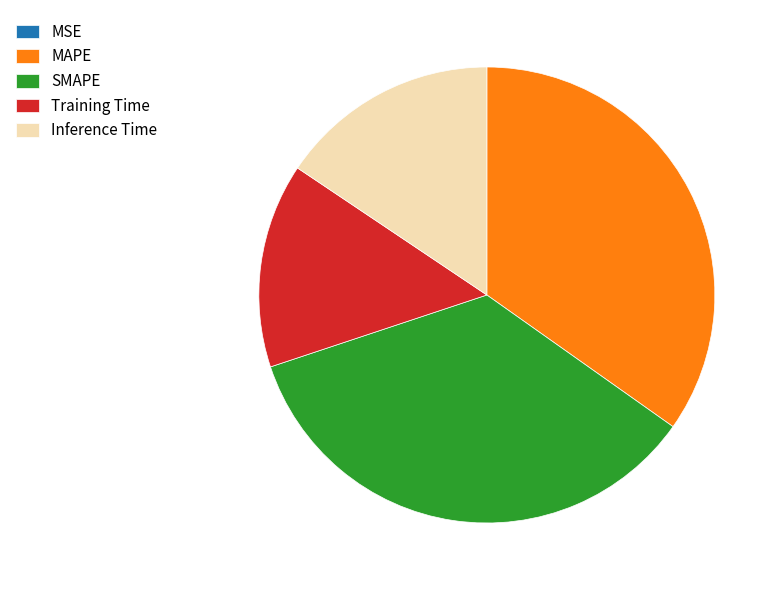

Is there a majority slice in this chart?

No